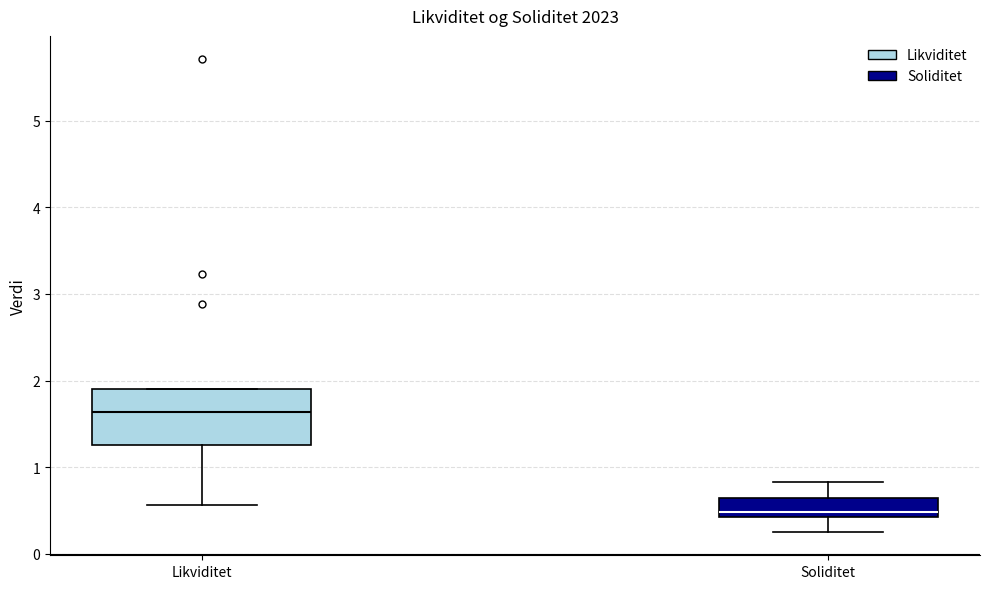

Reading left to right, transcribe this box plot: for each box, give where its median line is, the range the box spans, and where its two whiskers end, as read against the y-axis. The values are not printed on the chart, so give them approximately, as read against the axis.

Likviditet: median 1.6, box 1.3 to 1.9, whiskers 0.6 to 1.9
Soliditet: median 0.5, box 0.4 to 0.6, whiskers 0.3 to 0.8